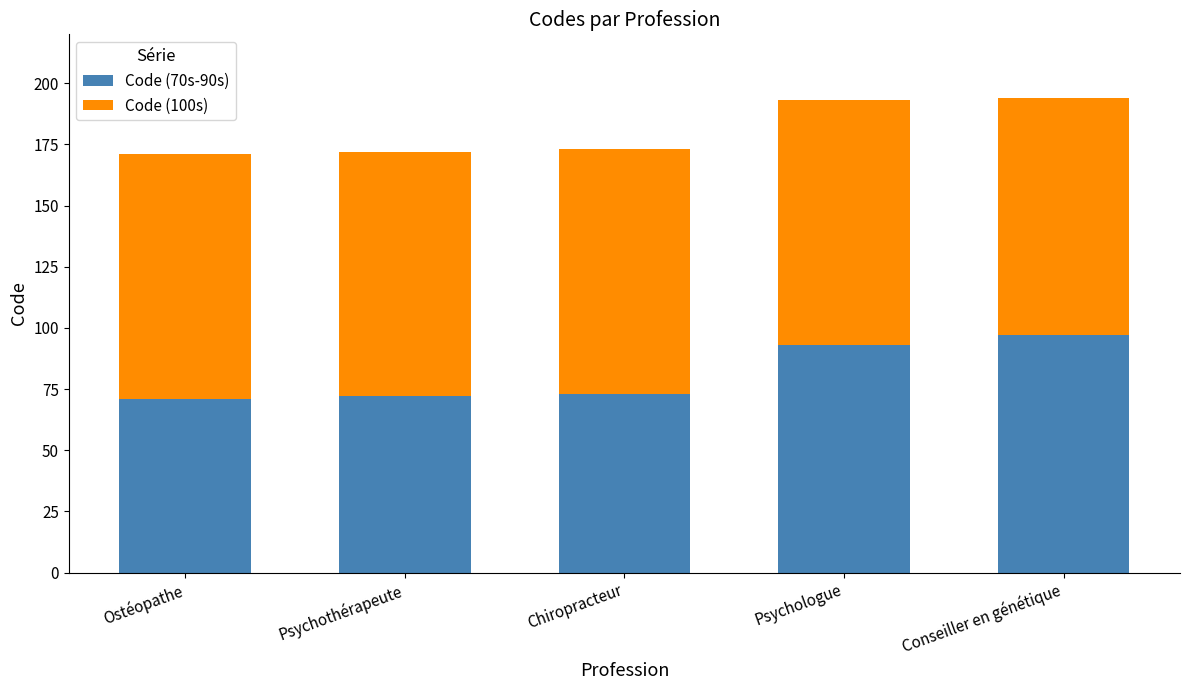

The value of Code (70s-90s) at Conseiller en génétique is 37. True or false?

False